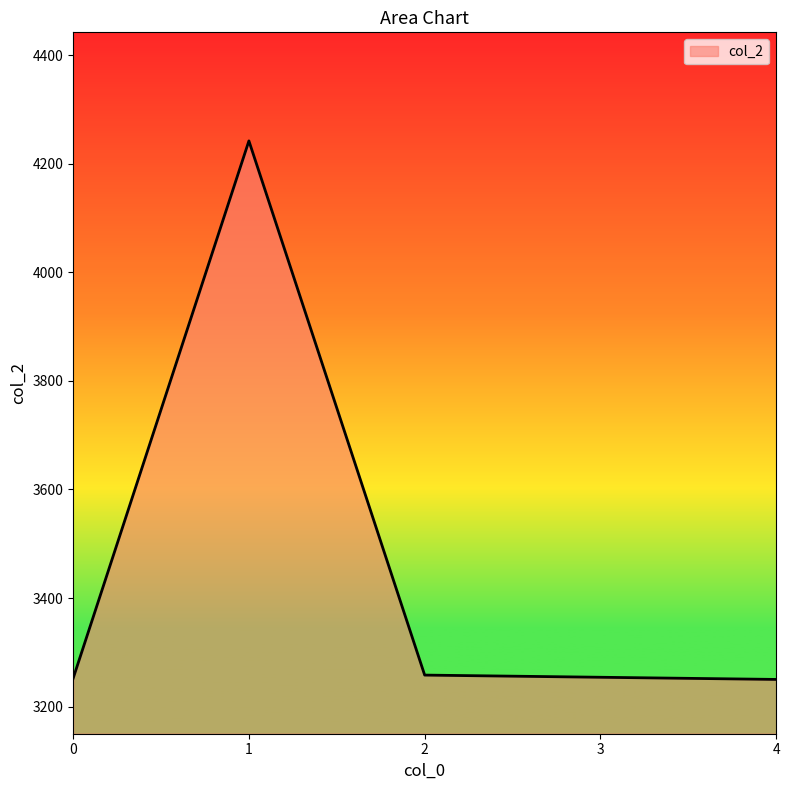

The value at 1 is 4242. True or false?

True